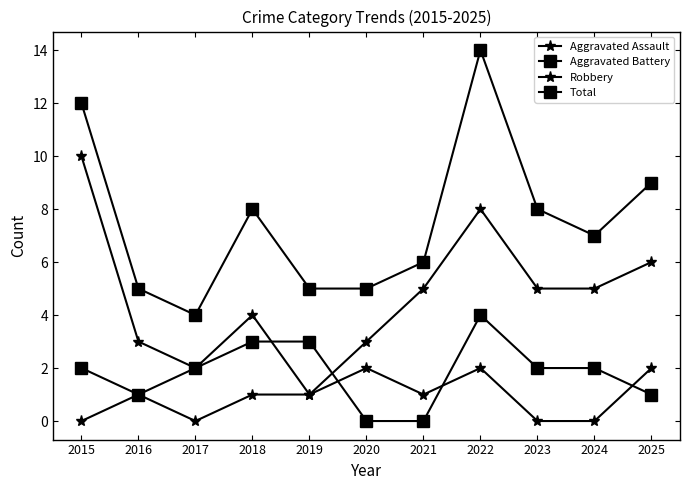

True or false: Aggravated Assault and Robbery cross at least once.

False